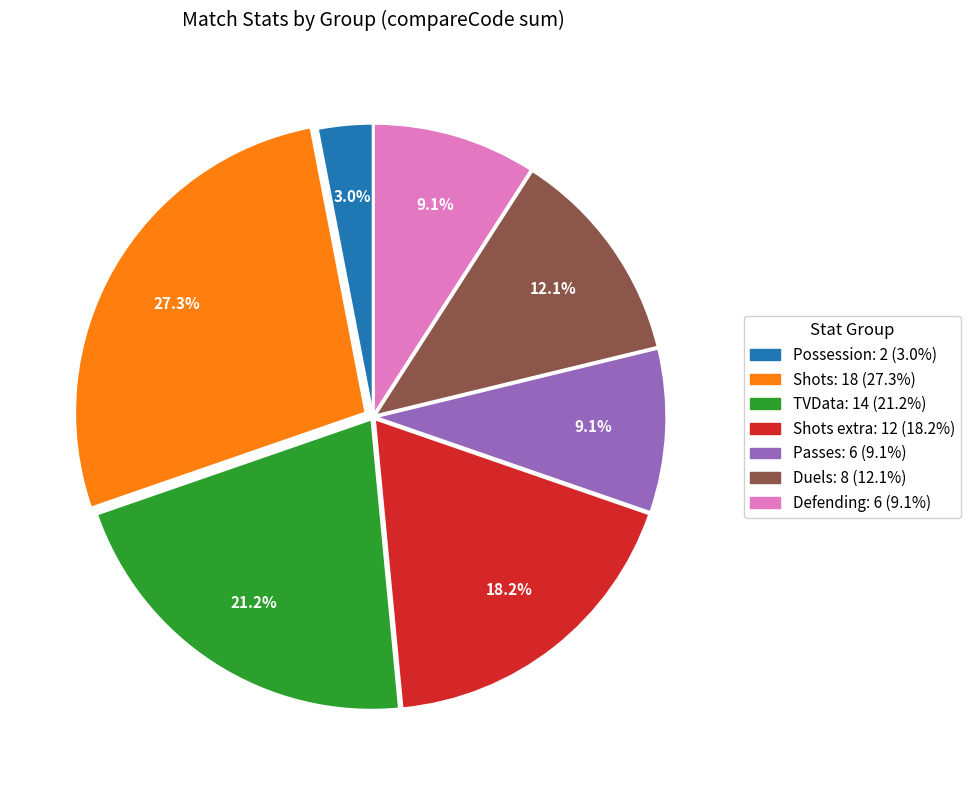

Is there any slice that represents more than half of the pie?

No